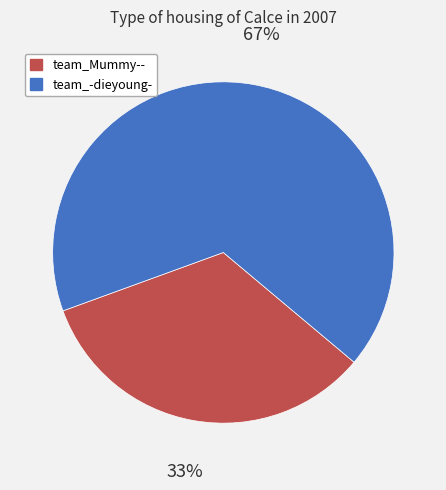

To the nearest percent, what percentage of the pie is team_Mummy--?

33%